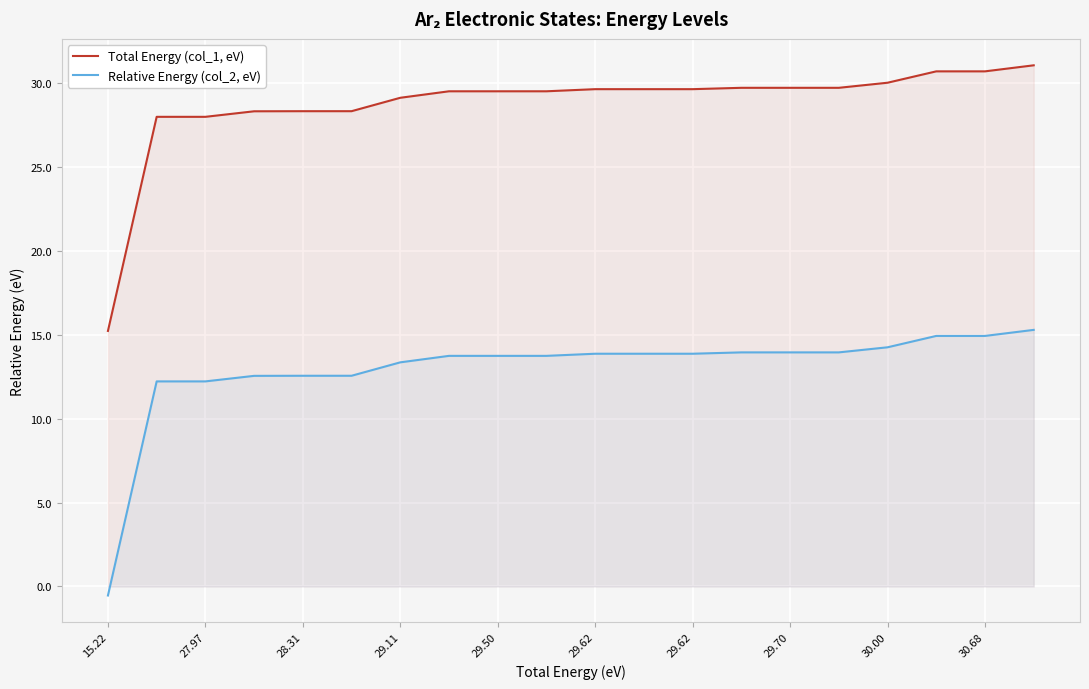

What are all the series names shown in the legend?

Total Energy (col_1, eV), Relative Energy (col_2, eV)